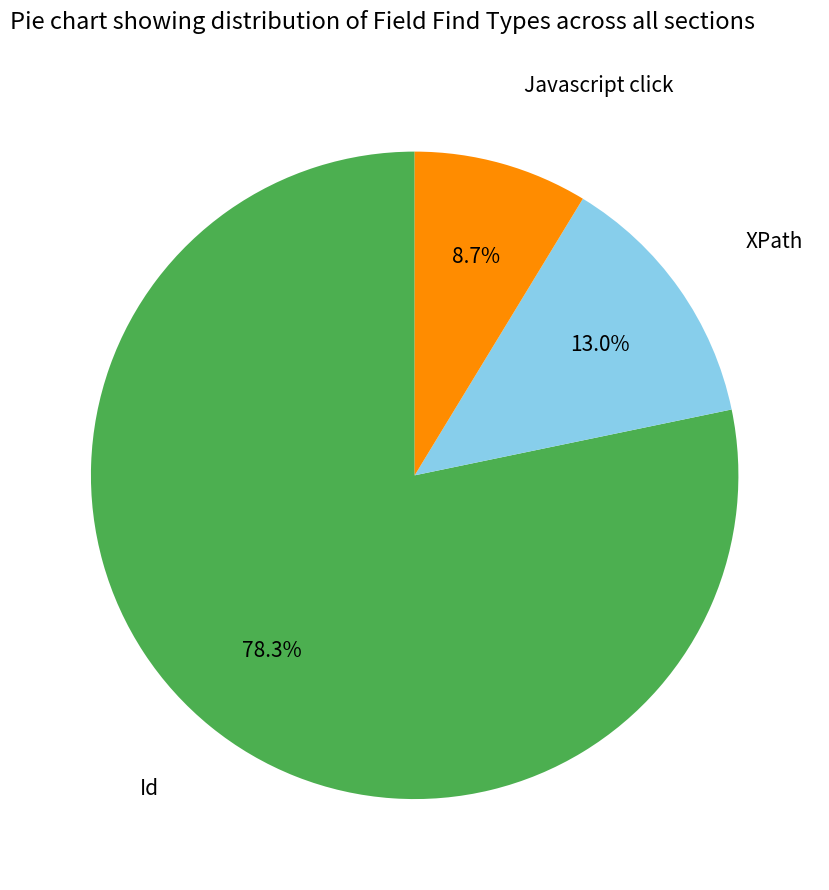

Does any single category account for the majority?

Yes